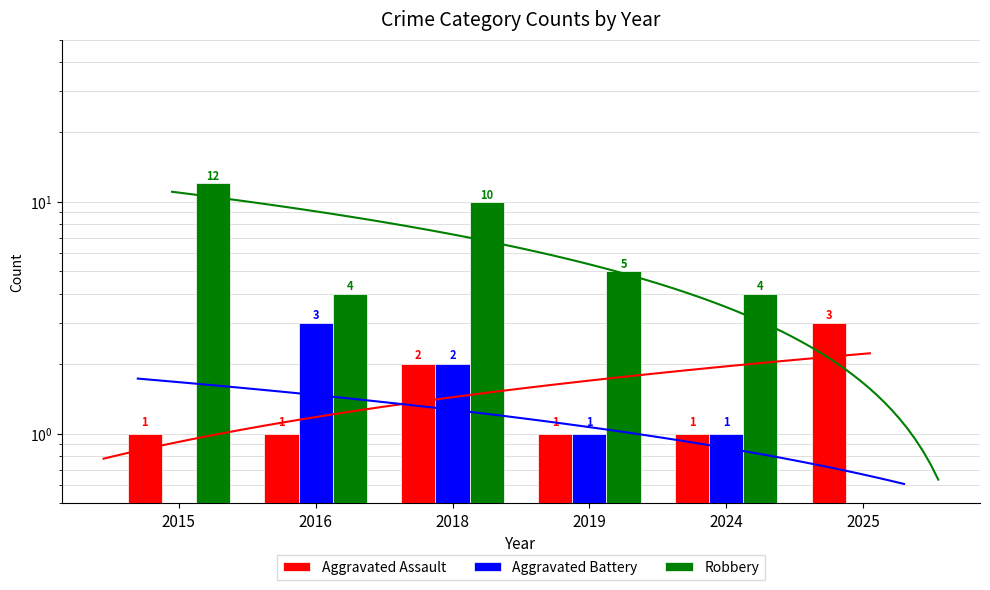

What is the total value across all series at 2018?

14